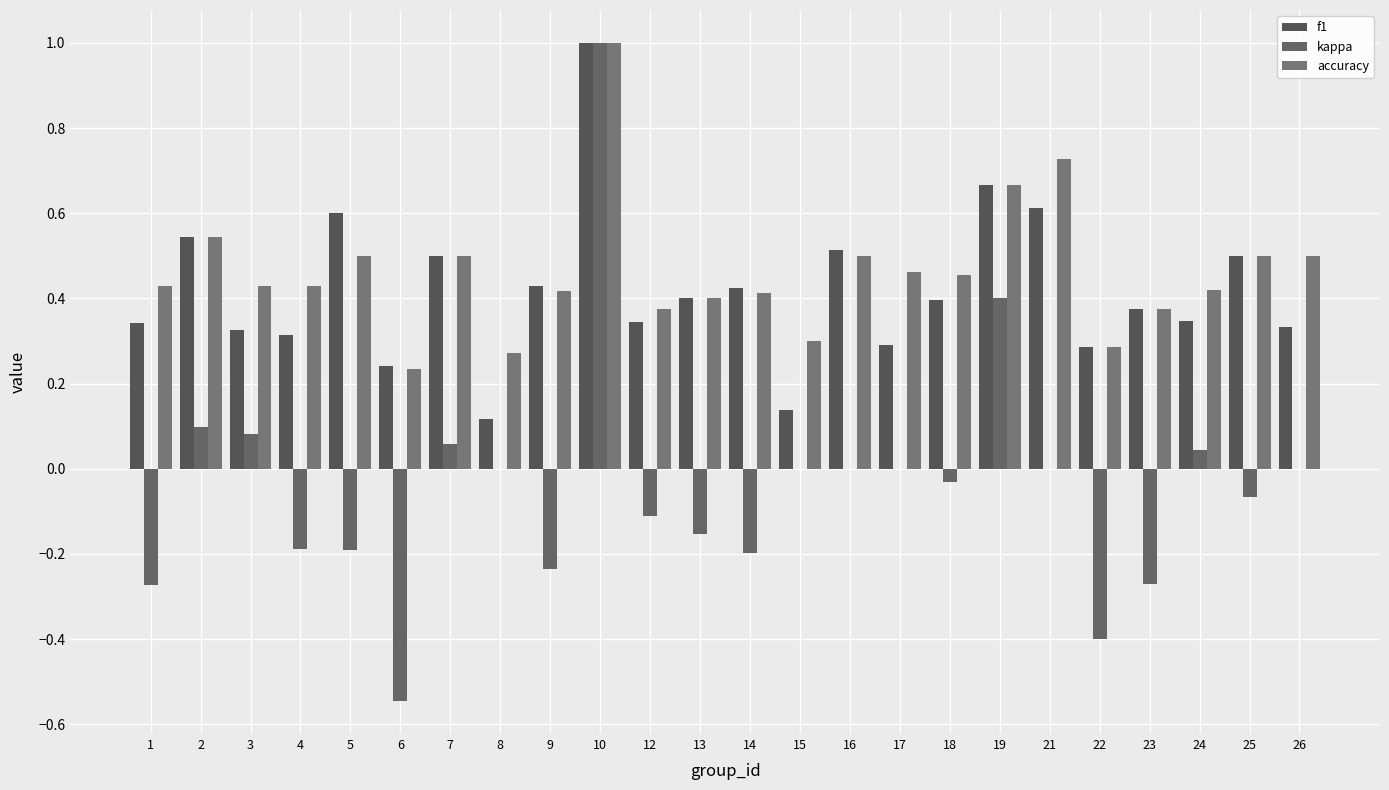

How many groups of bars are there?

24